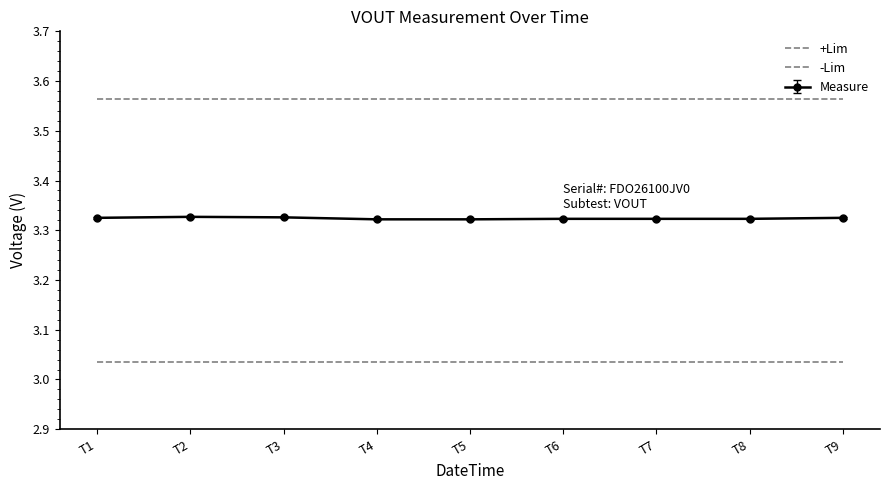

What is the average value of the +Lim series?

3.6